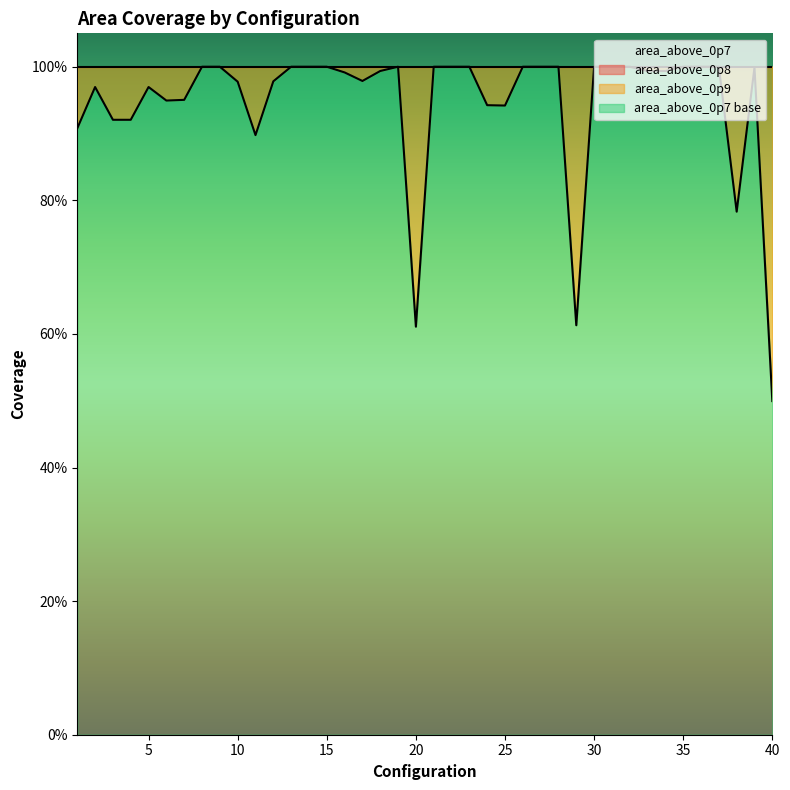

In area_above_0p9, how many points are lower than both neighbors (excluding endpoints)?

7